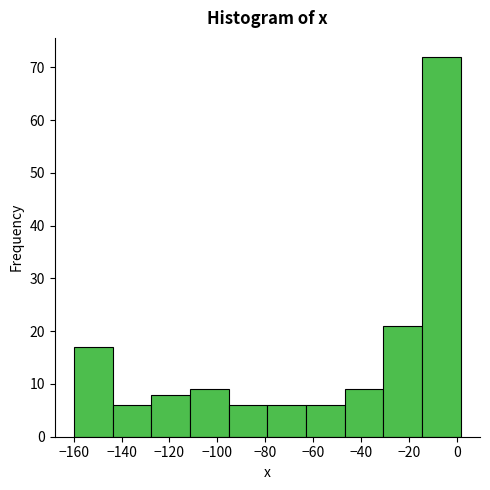

Reading left to right, transcribe this chart: for each bar, give the range it covers on the x-axis and its height. Neither the bar edges nor the heights are printed on the chart, so give them approximately, as read against the axes.

-160 to -144: 17
-144 to -128: 6
-128 to -112: 8
-112 to -96: 9
-96 to -80: 6
-80 to -62: 6
-62 to -46: 6
-46 to -30: 9
-30 to -14: 21
-14 to 2: 72